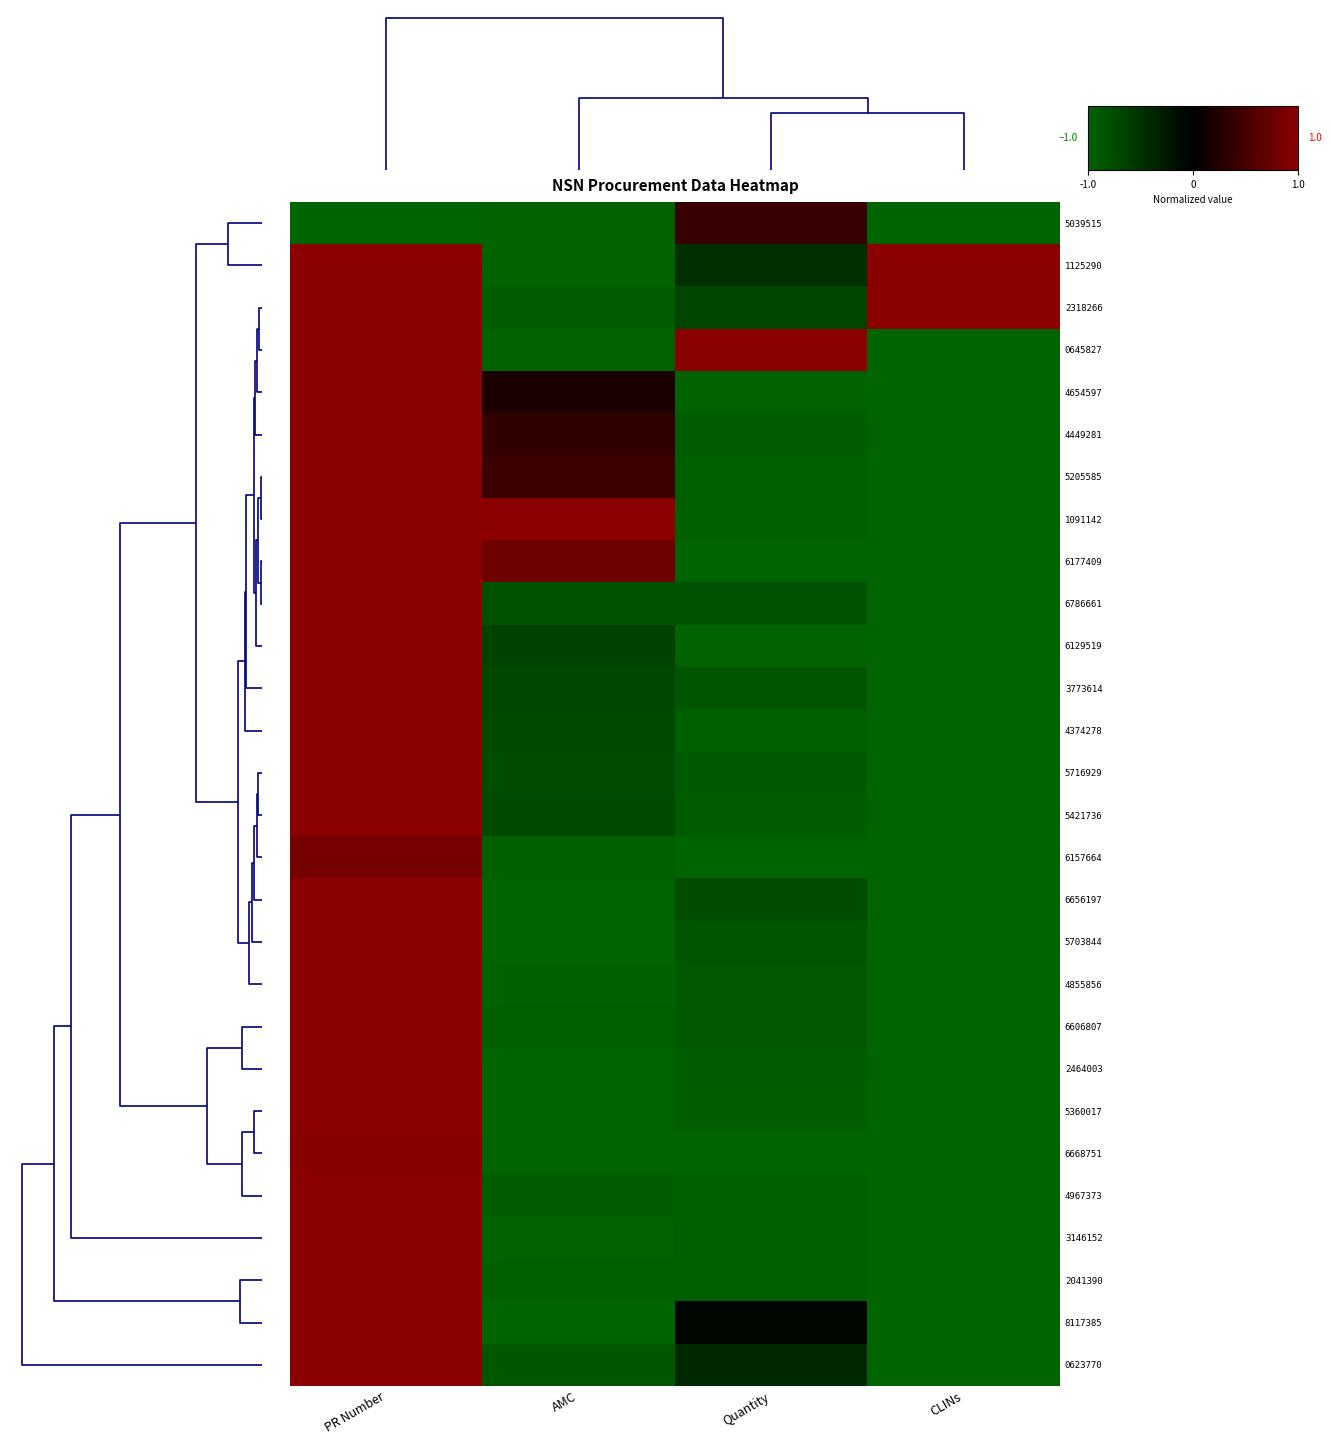

How many categories are shown in the chart?

4